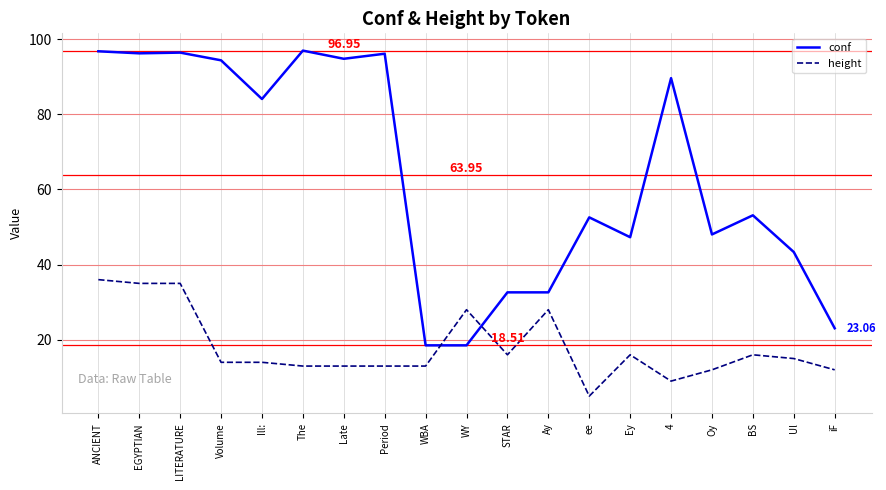

Count the number of categories in the chart.

19